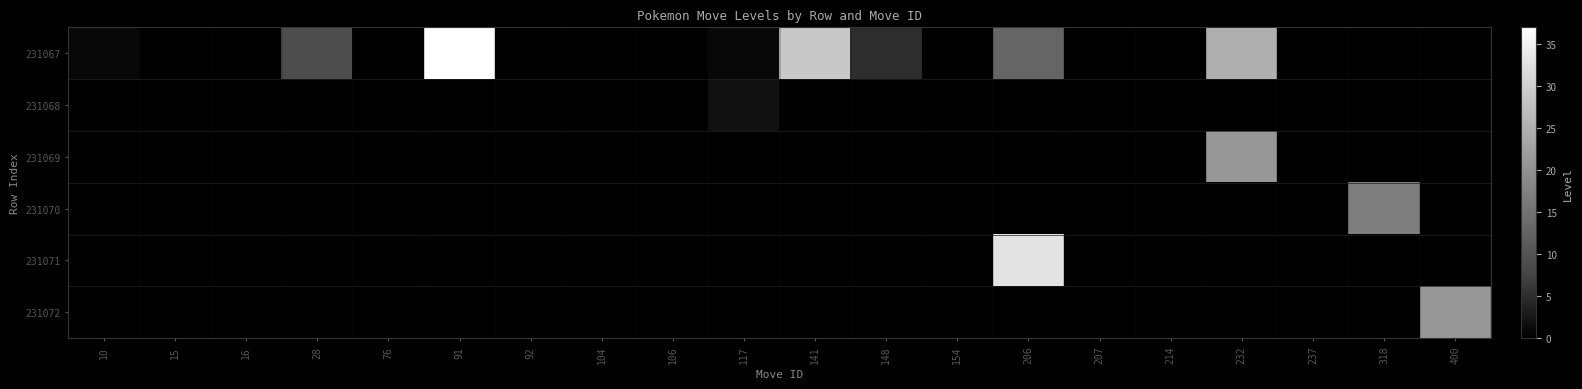

What is the maximum value shown in the chart?

37